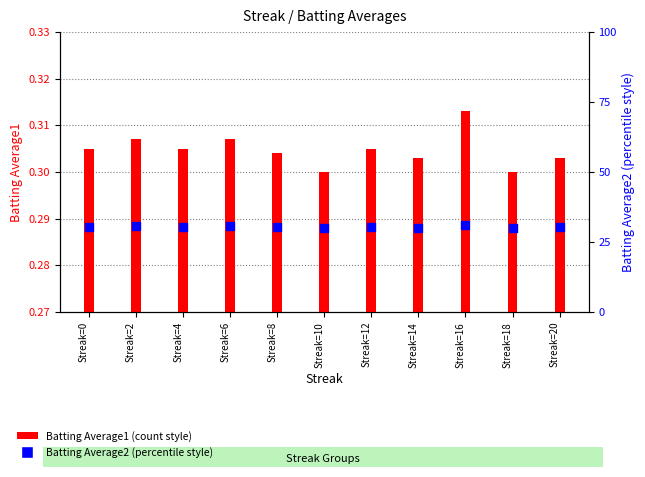

Which series reaches the minimum Y coordinate?

Batting Average1